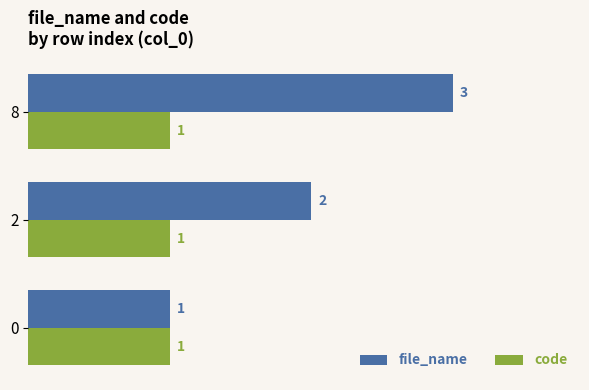

Where is file_name nearest to the value 2?

2